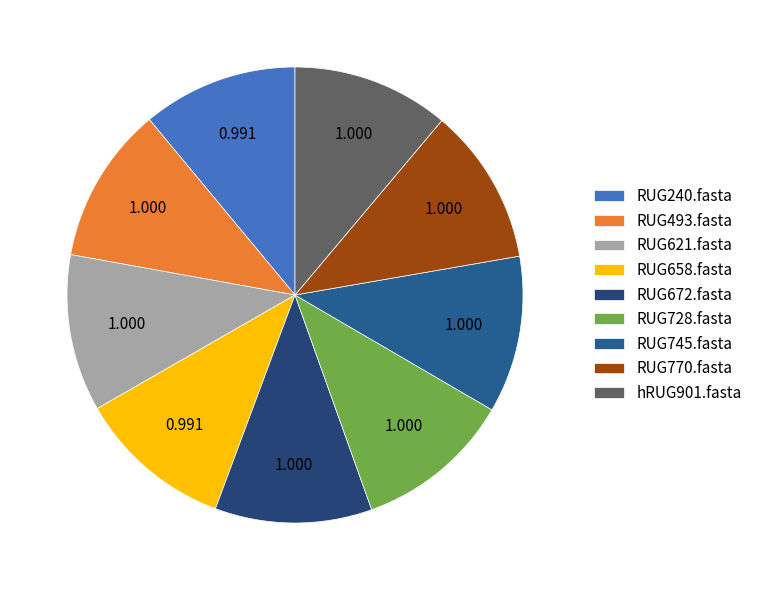

Is it true that RUG770.fasta is 11% of the pie?

True